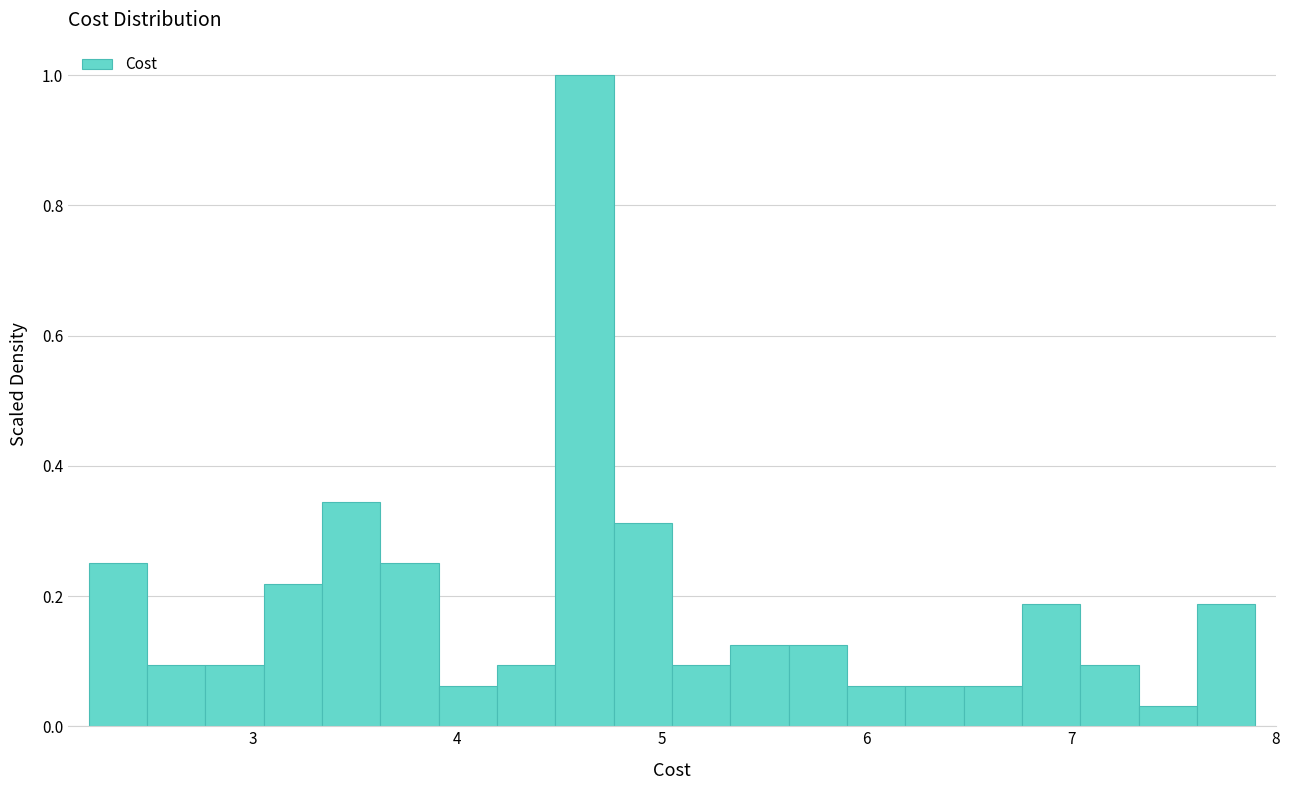

Around what value on the x-axis is the tallest bar? Give the approximate position of its centre, as read against the axis.

4.6